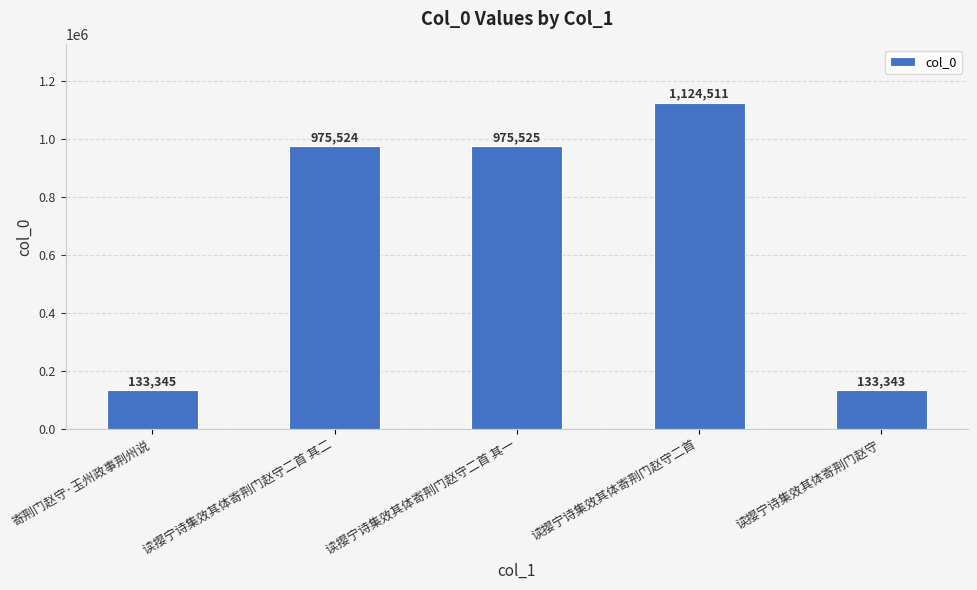

Reading right to left, extract all data points from this chart.

133343	1124511	975525	975524	133345